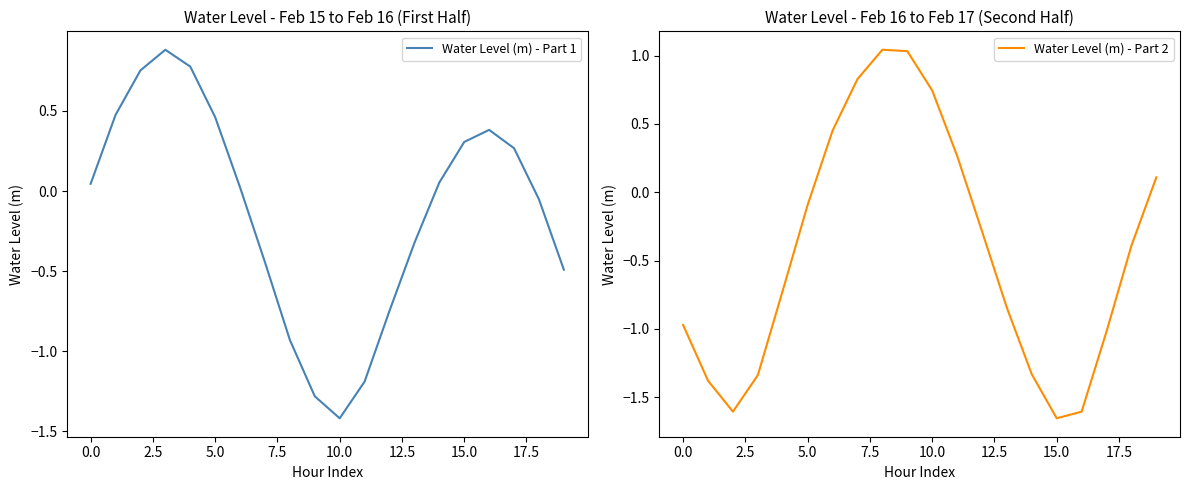

How many values in Water Level (m) - Part 2 are above zero?

7